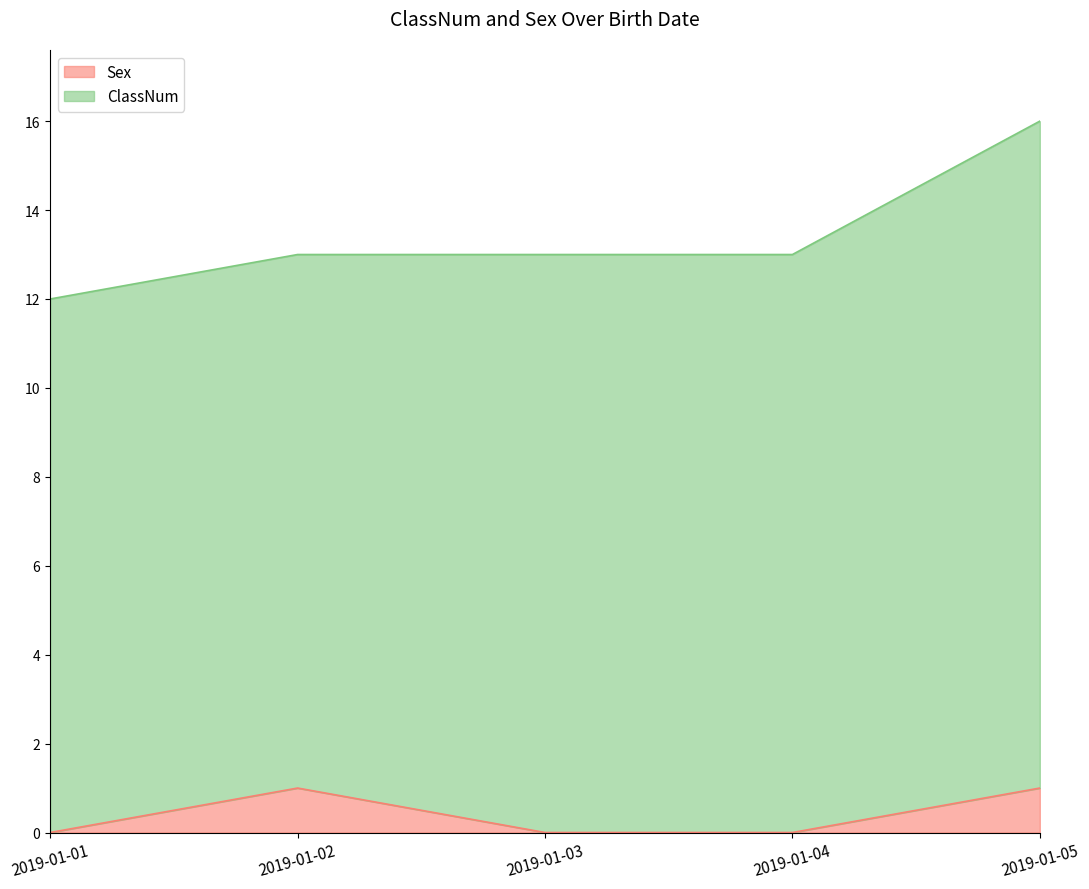

The chart shows a value of 2 at 2019-01-02. True or false?

False